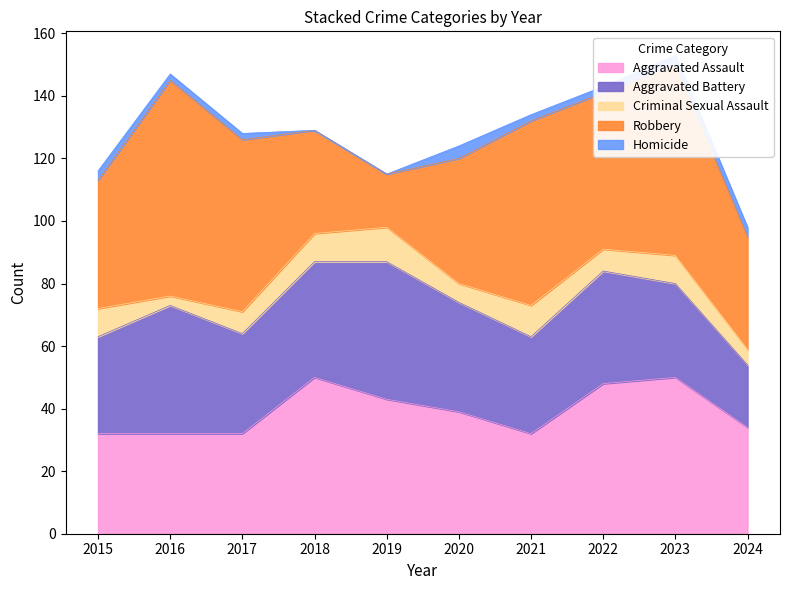

True or false: Homicide has a value of 2 at 2018.

False